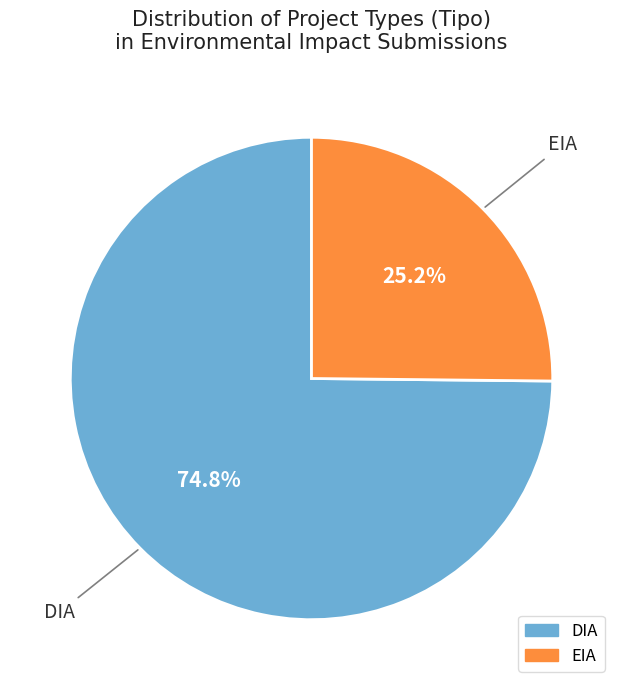

To the nearest percent, what portion does DIA represent?

75%